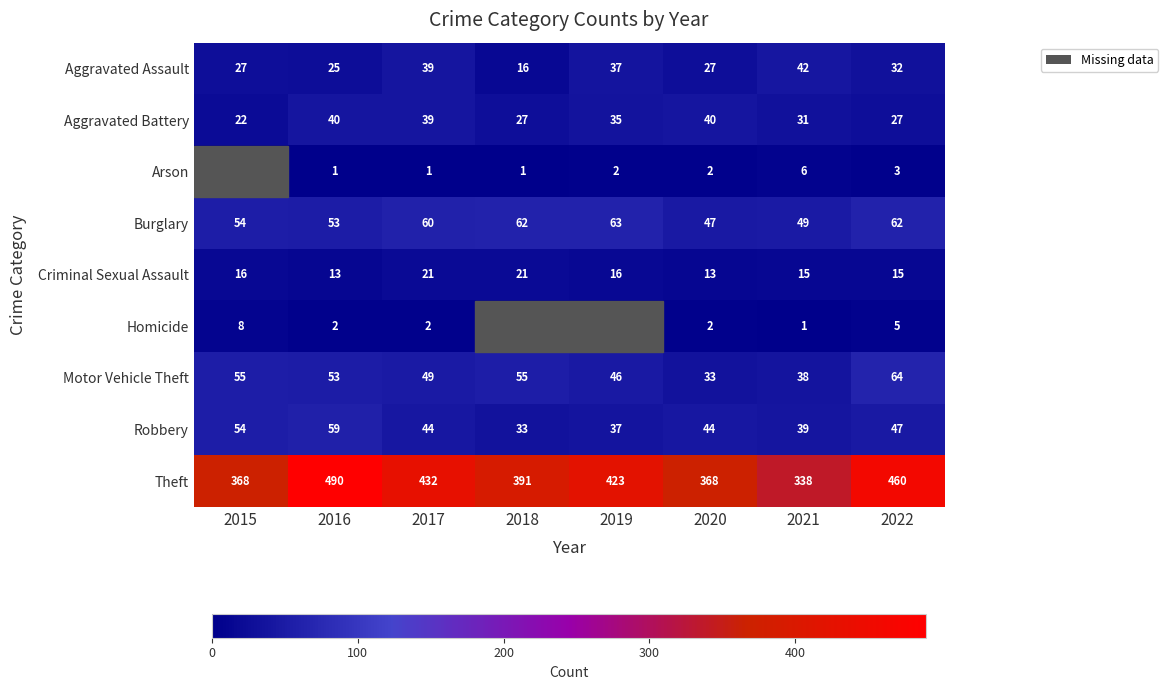

What is the sum of the Arson values at 2016 and 2021?

7